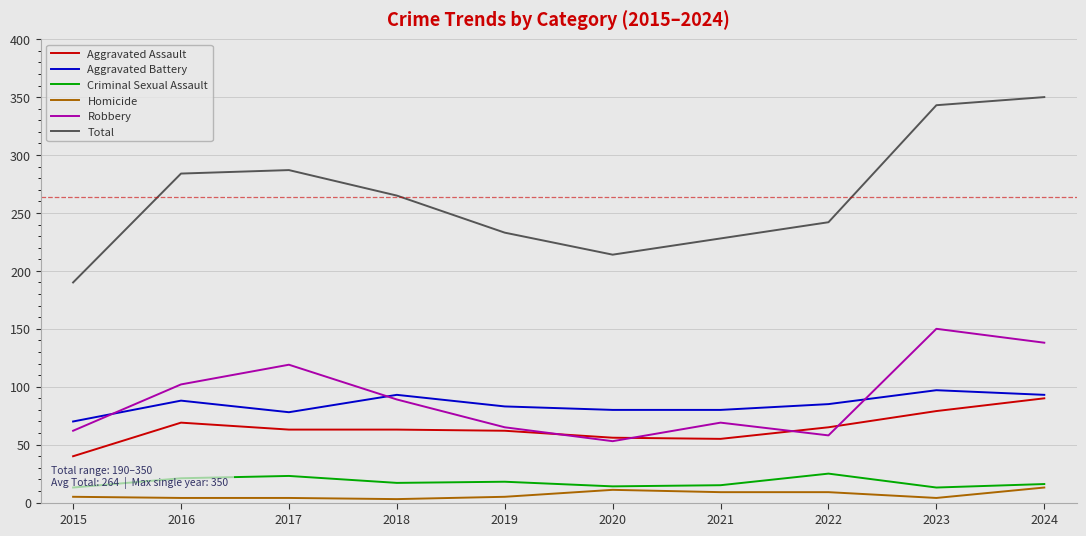

True or false: Homicide and Aggravated Assault intersect in this chart.

False